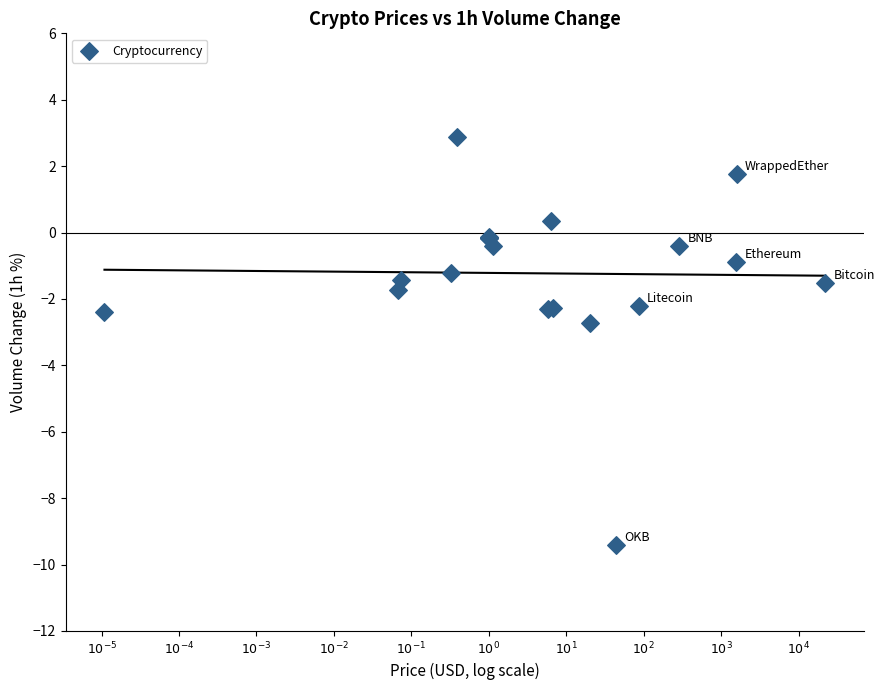

What Y value in the scatter plot is closest to -3?

-2.7